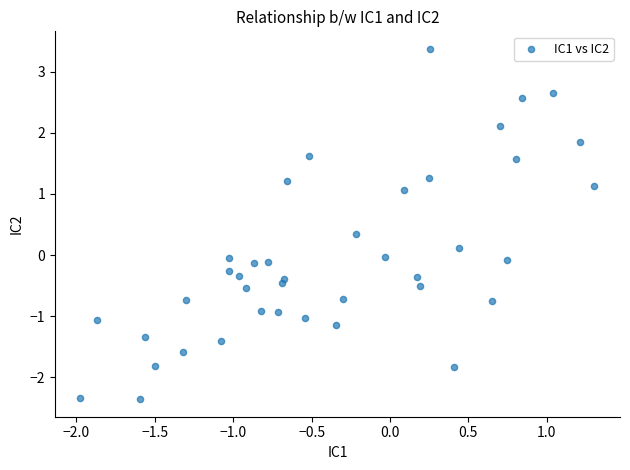

What is the range of X values (max minus min)?

3.3